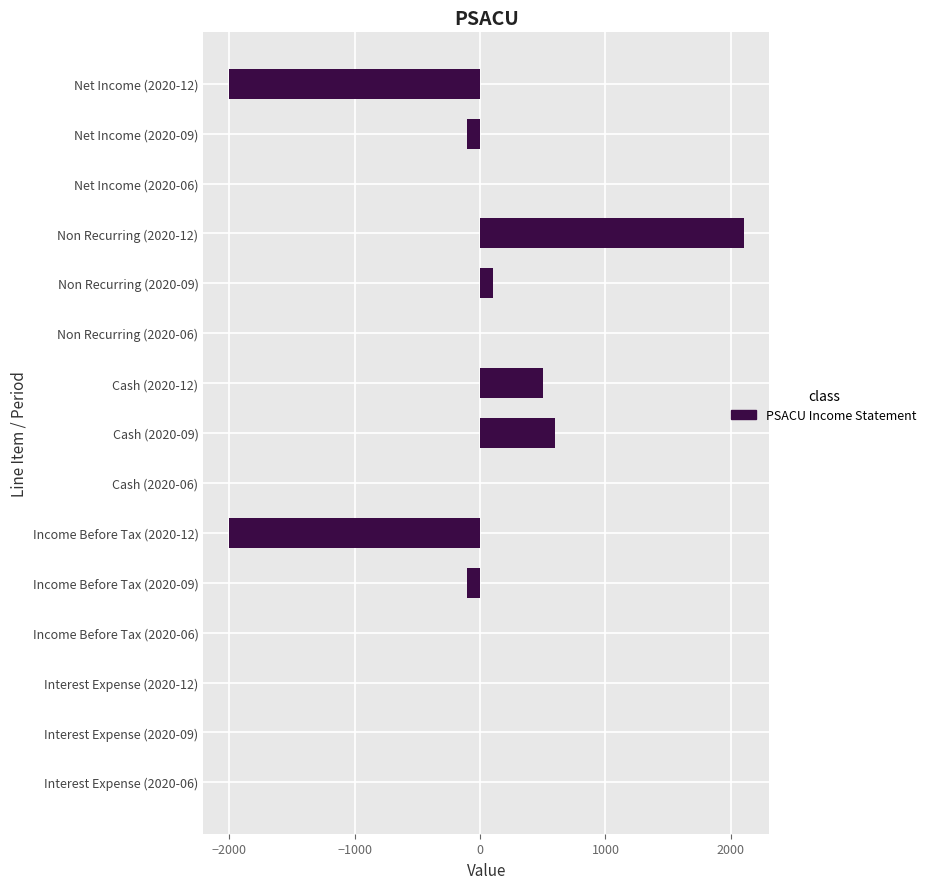

What is the sum of all values?

-900